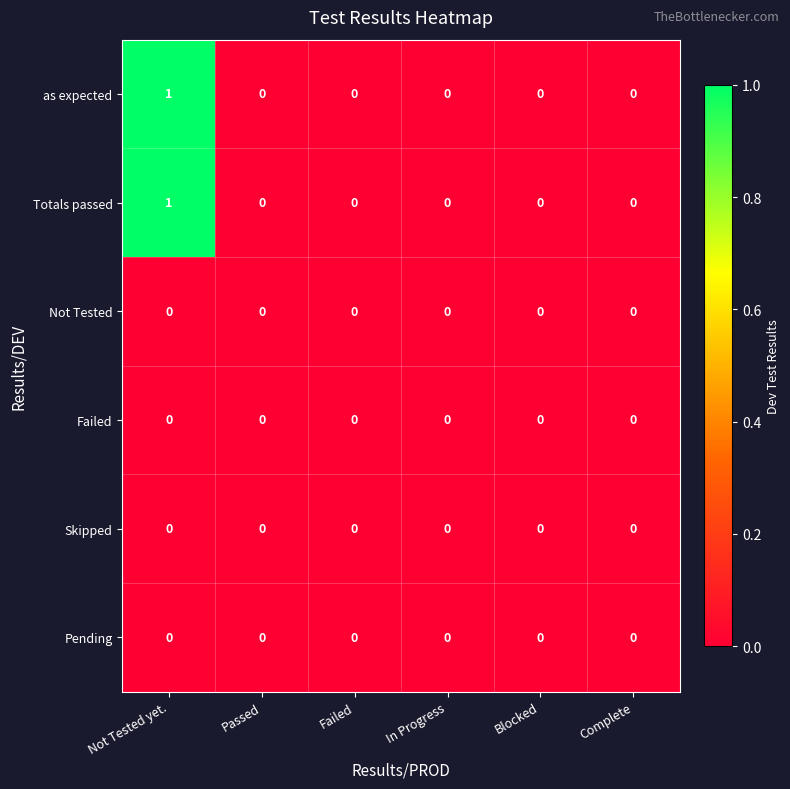

At which category is the sum across all series the highest?

Not Tested yet.